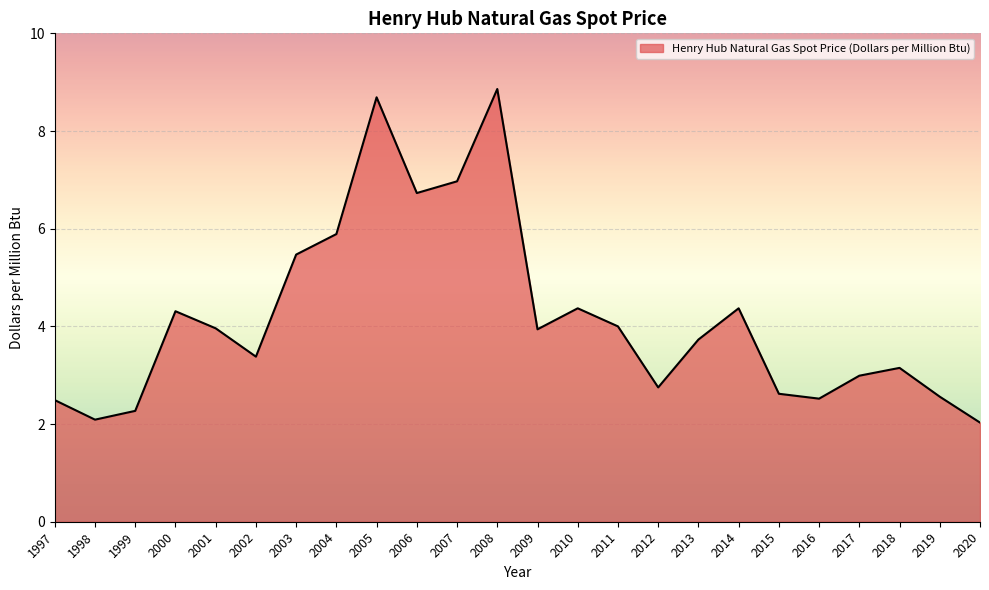

What is the difference between the values at 2002 and 2011?

0.6